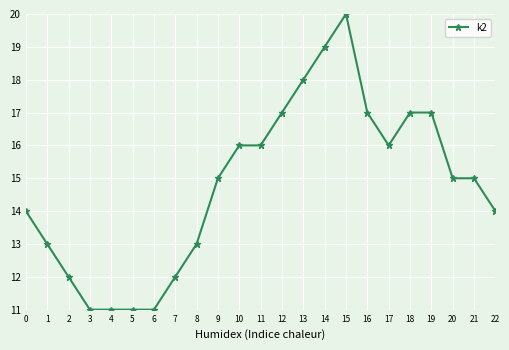

What is the minimum value shown in the chart?

11